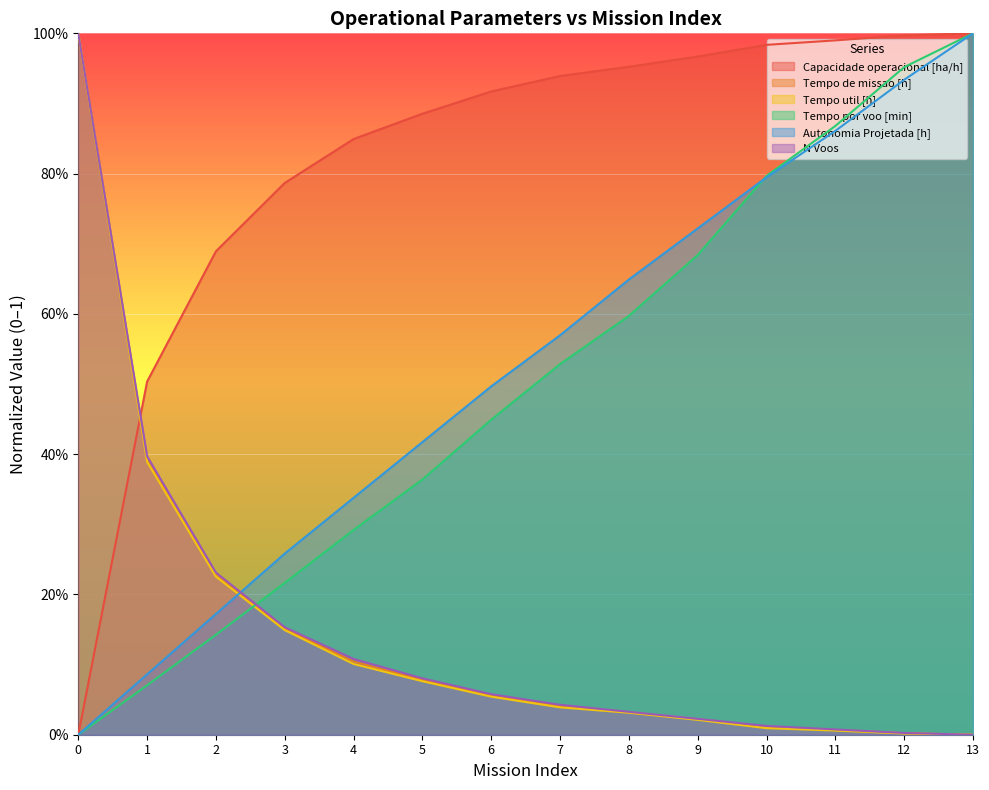

Rank the series at 9 from lowest to highest value.

Tempo util [h], Tempo de missao [h], N Voos, Tempo por voo [min], Autonomia Projetada [h], Capacidade operacional [ha/h]